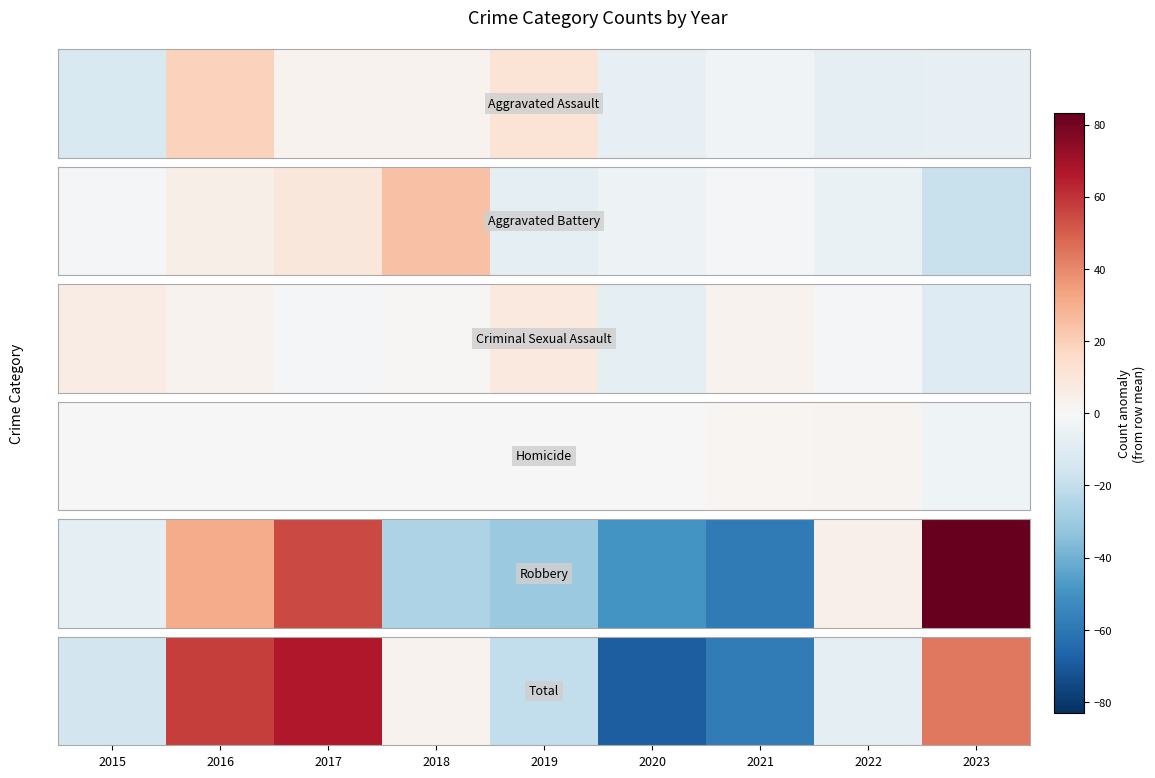

Count the number of categories in the chart.

9